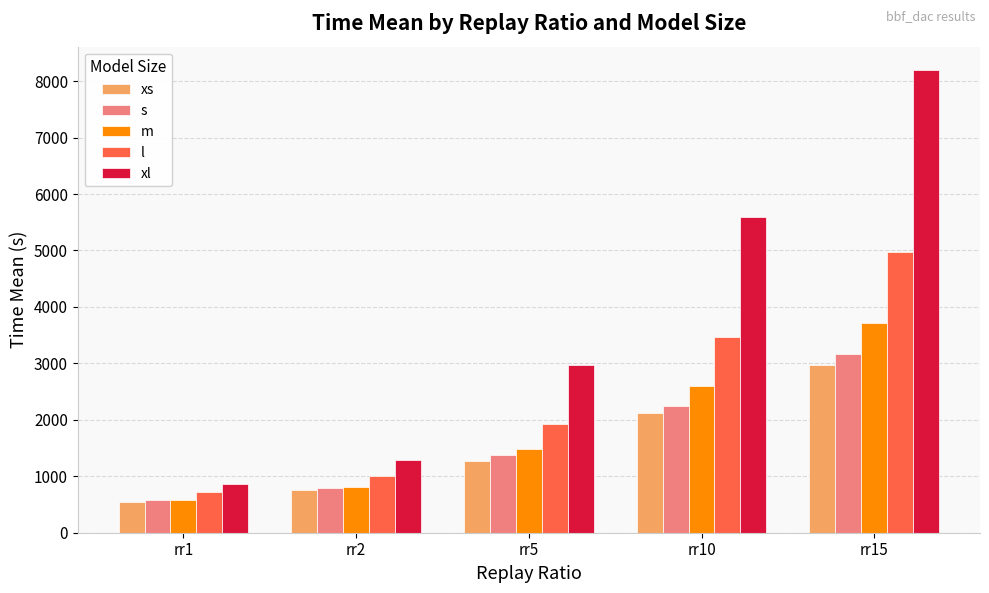

How many bars are there in each group?

5